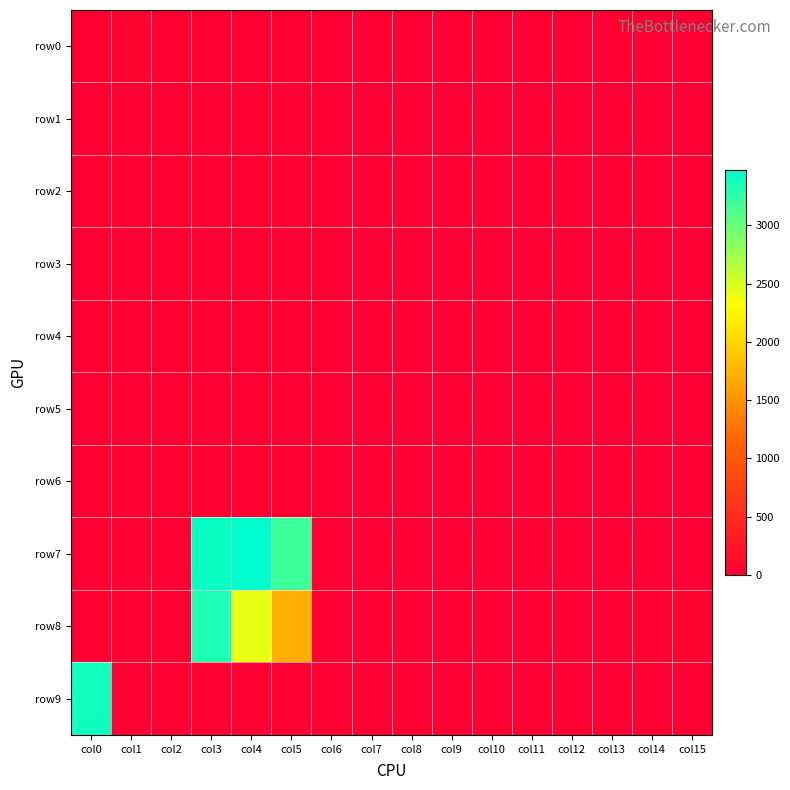

What is the difference between the highest and lowest values at col3?

3430